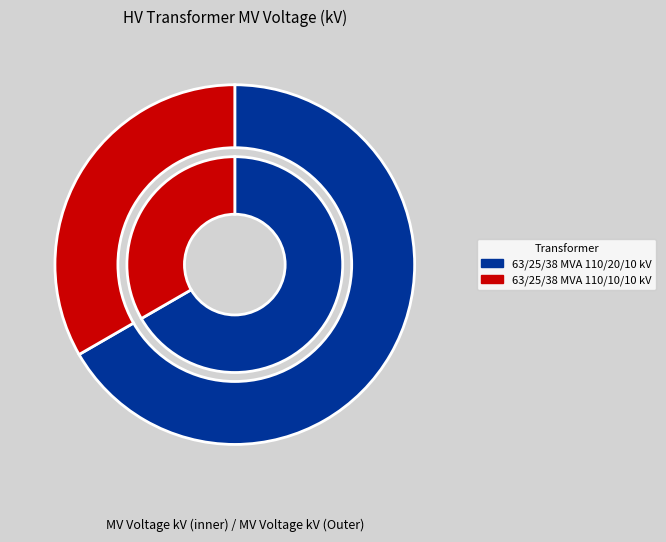

Rank the categories by value from lowest to highest.

63/25/38 MVA 110/10/10 kV, 63/25/38 MVA 110/20/10 kV